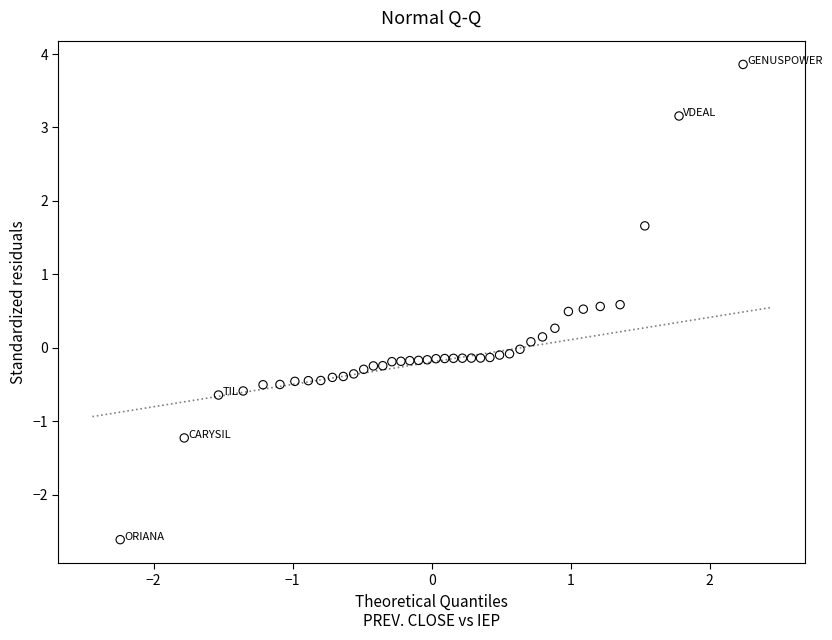

What is the range of X values (max minus min)?

4.5